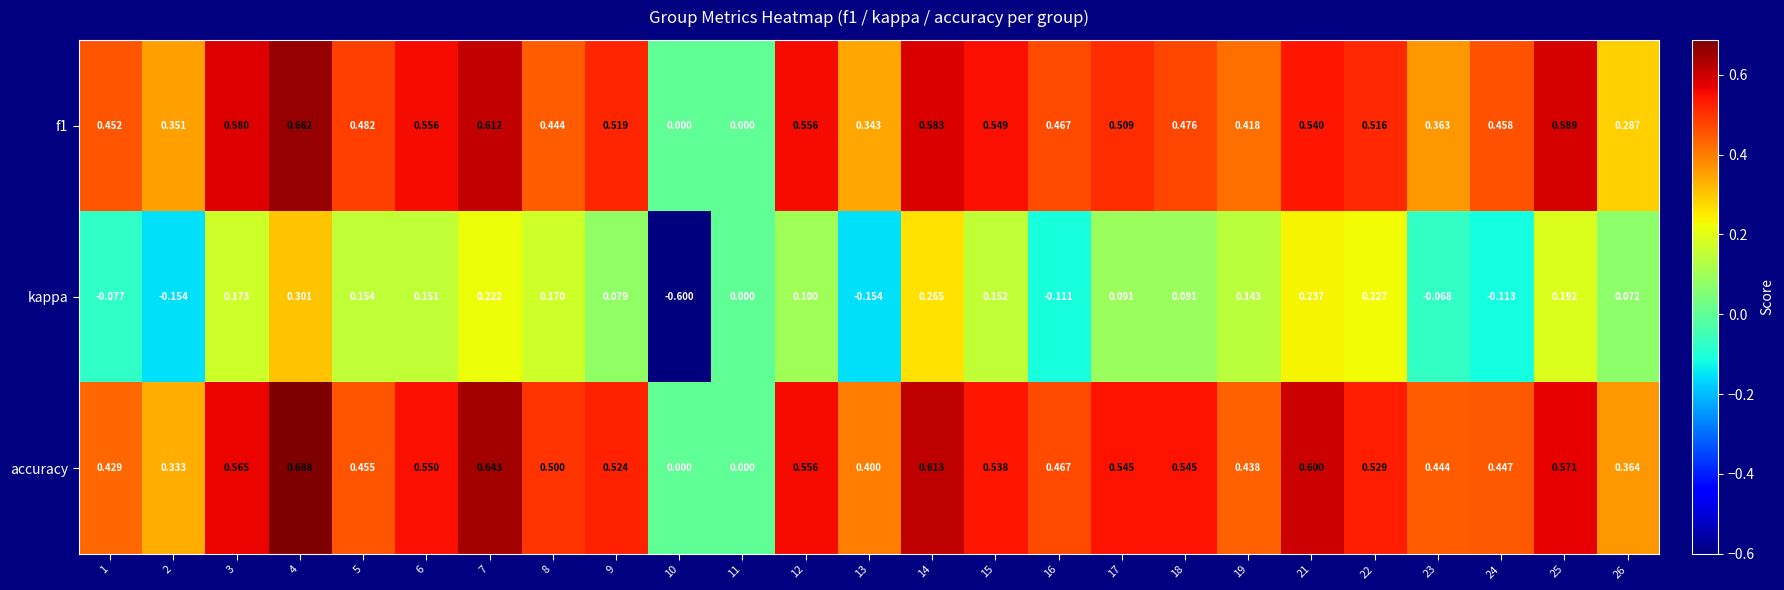

Which series has the largest total across all categories?

accuracy